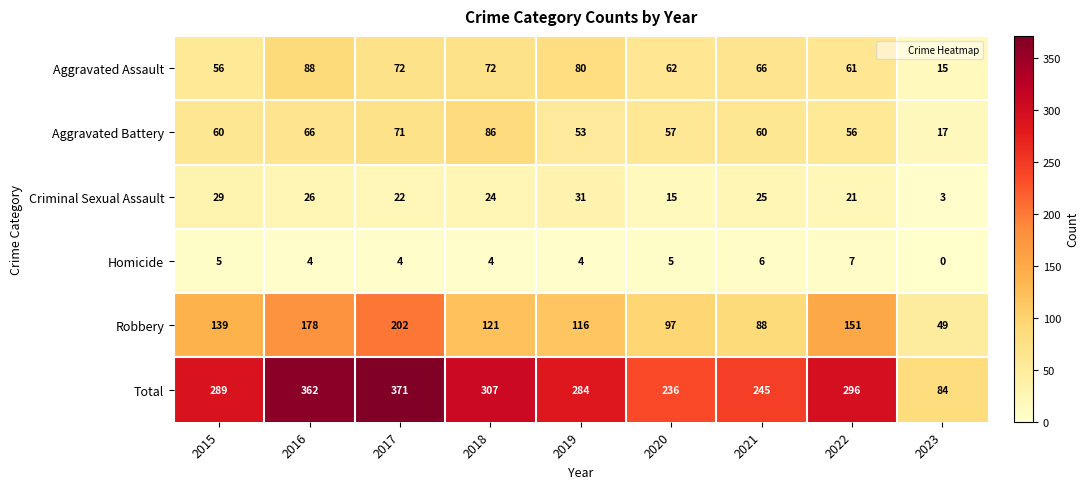

How many categories are shown in the chart?

9